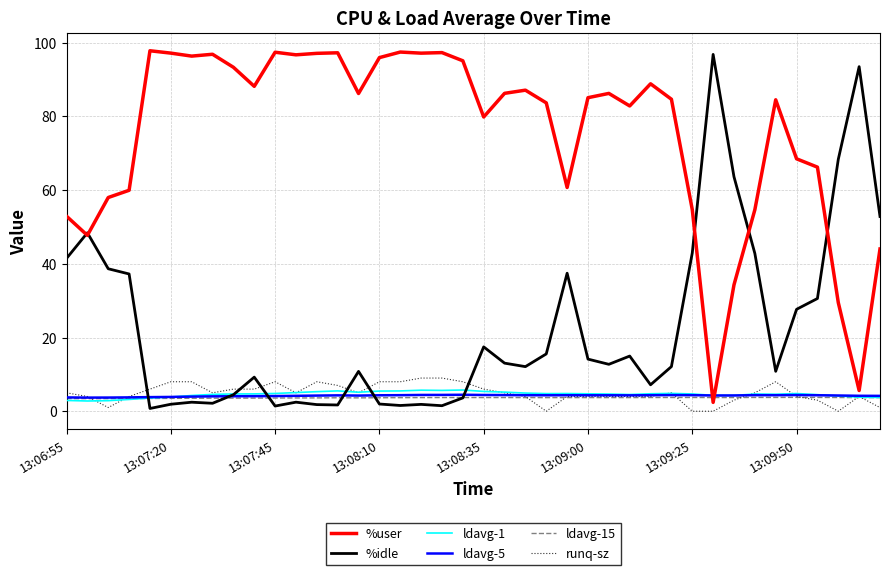

What is the maximum value for ldavg-15?

3.8